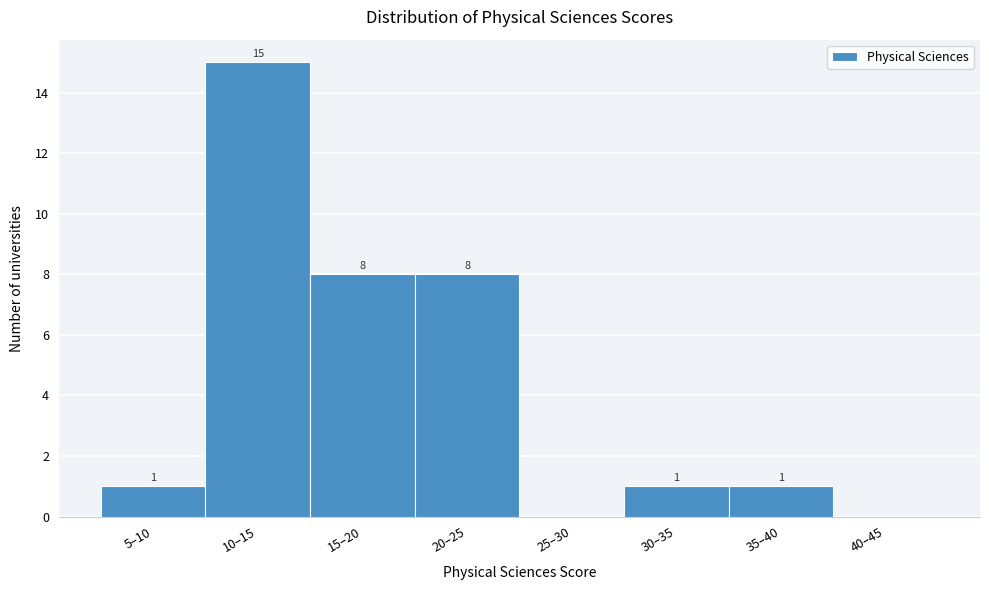

Reading left to right, what are all the values shown in this chart?

5–10=1	10–15=15	15–20=8	20–25=8	25–30=0	30–35=1	35–40=1	40–45=0